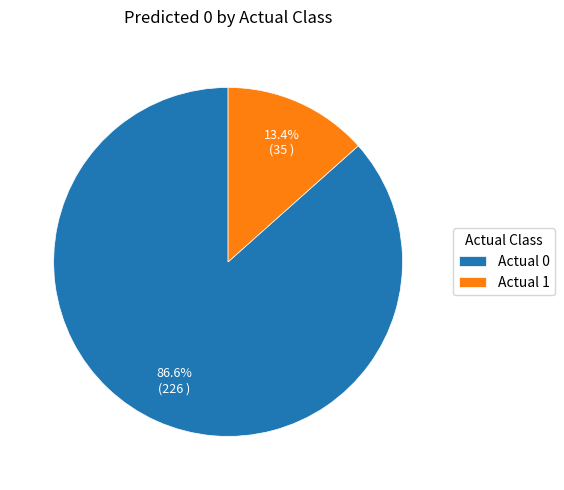

Is it true that Actual 0 is 99% of the pie?

False